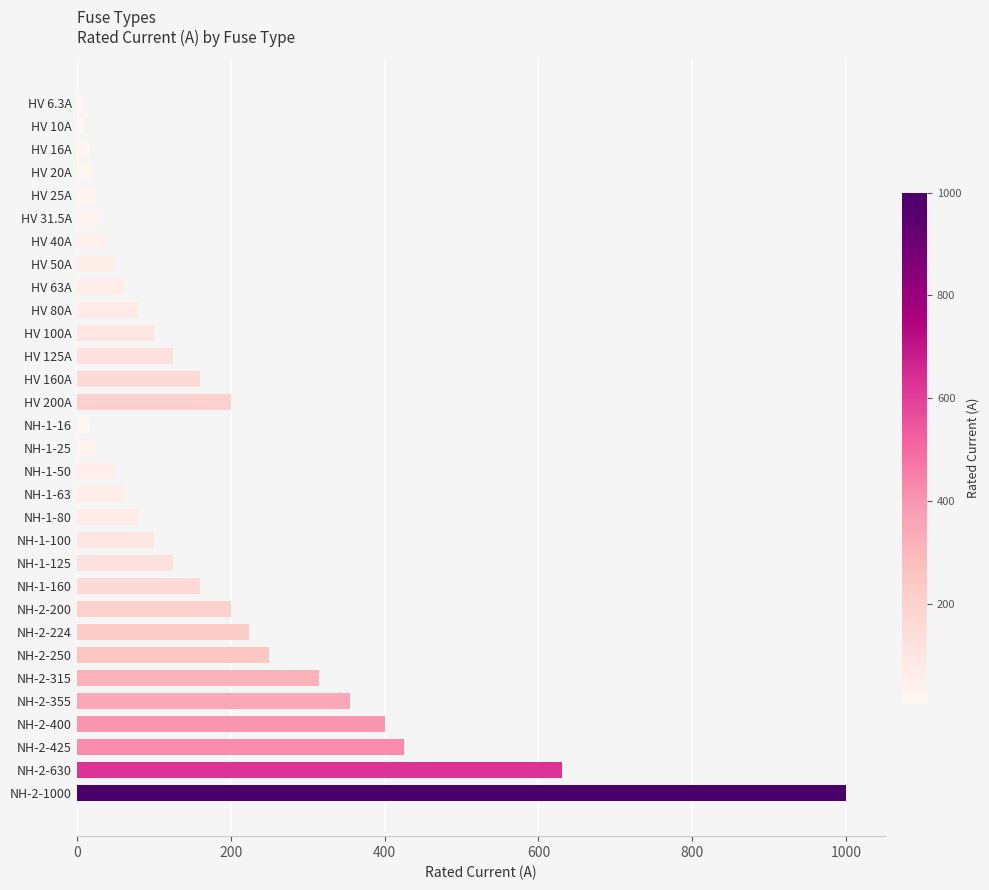

Between NH-2-355 and HV 80A, which is larger?

NH-2-355